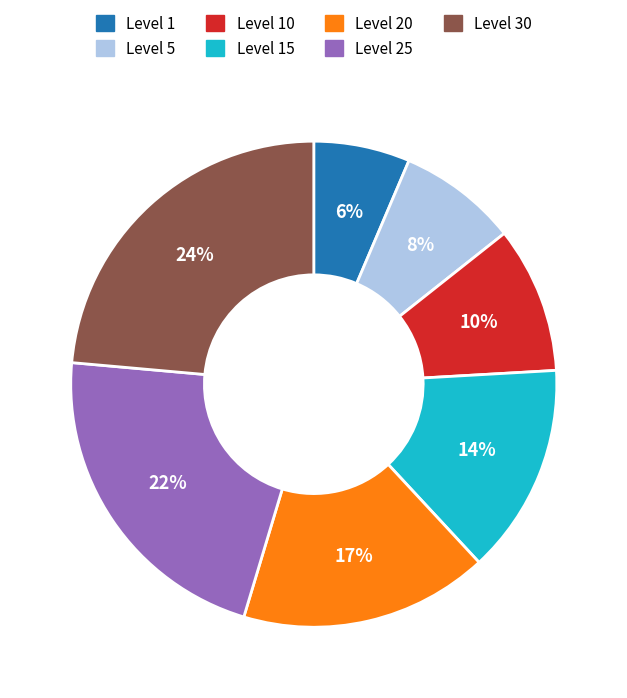

To the nearest percent, what portion does Level 1 represent?

6%